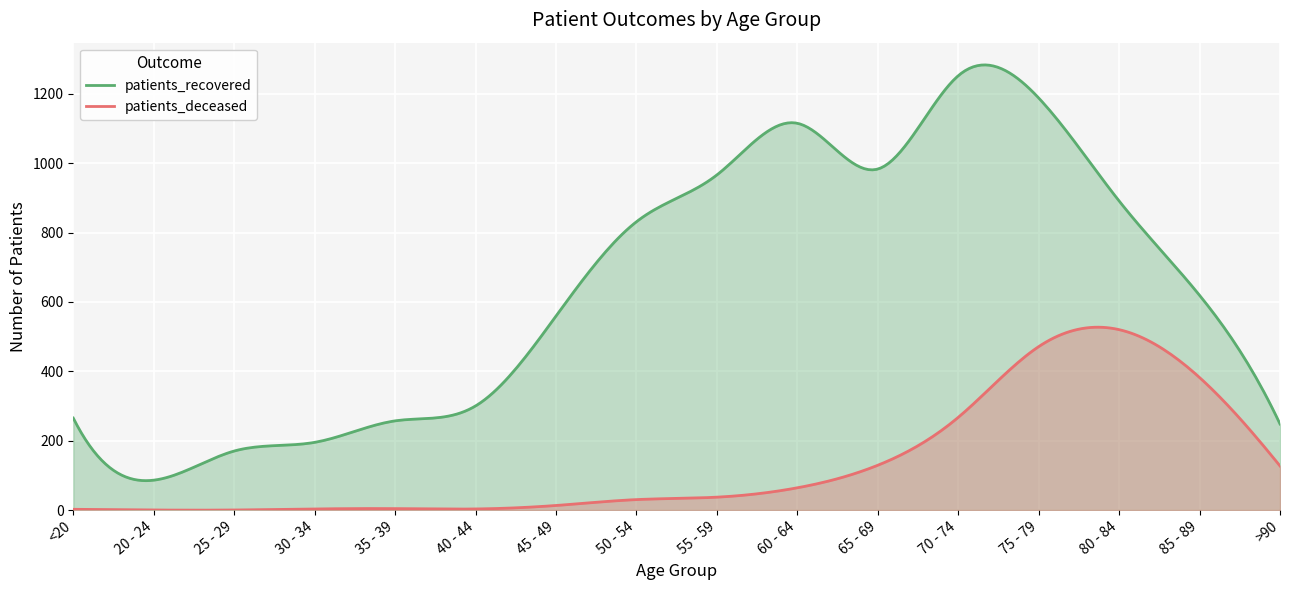

Which series has the largest total across all categories?

patients_recovered